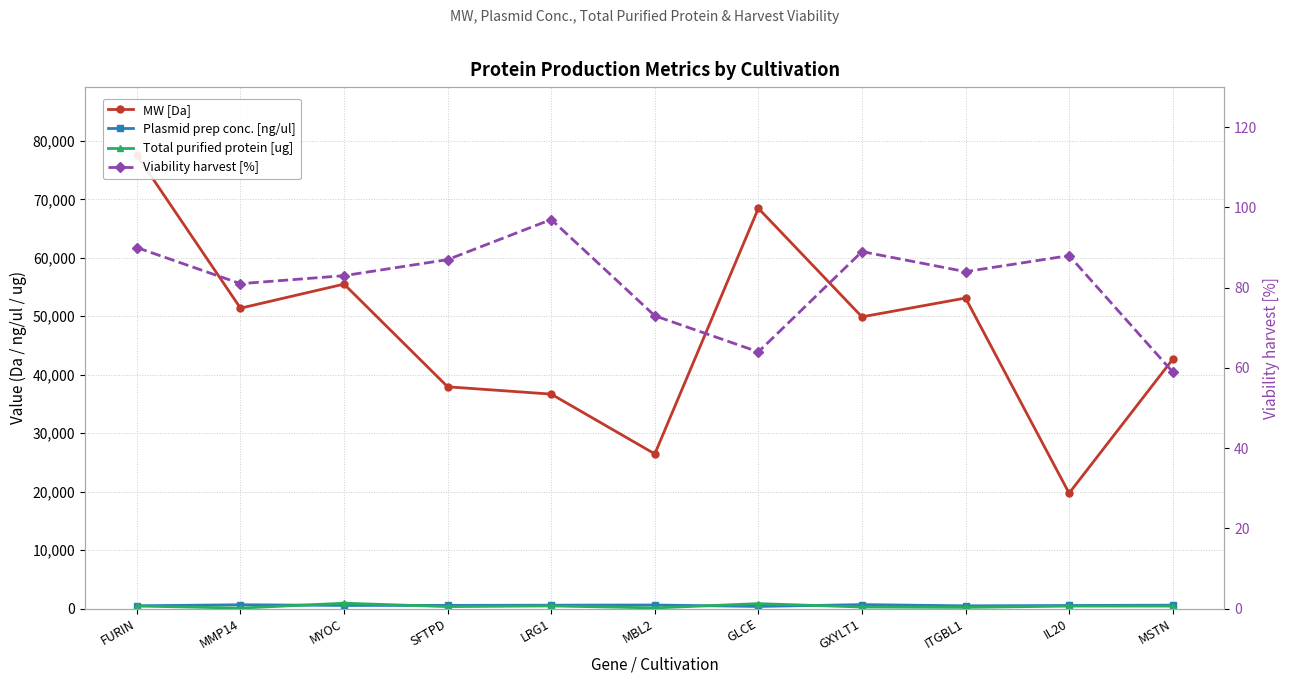

What is the sum of the MW [Da] values at MMP14 and SFTPD?

89329